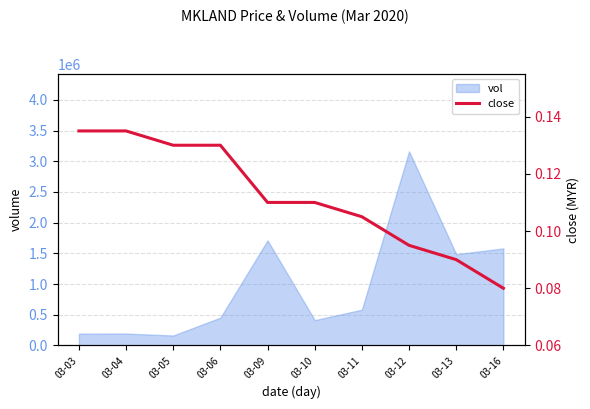

Reading left to right, extract all data points from this chart.

03-03=0.1	03-04=0.1	03-05=0.1	03-06=0.1	03-09=0.1	03-10=0.1	03-11=0.1	03-12=0.1	03-13=0.1	03-16=0.1